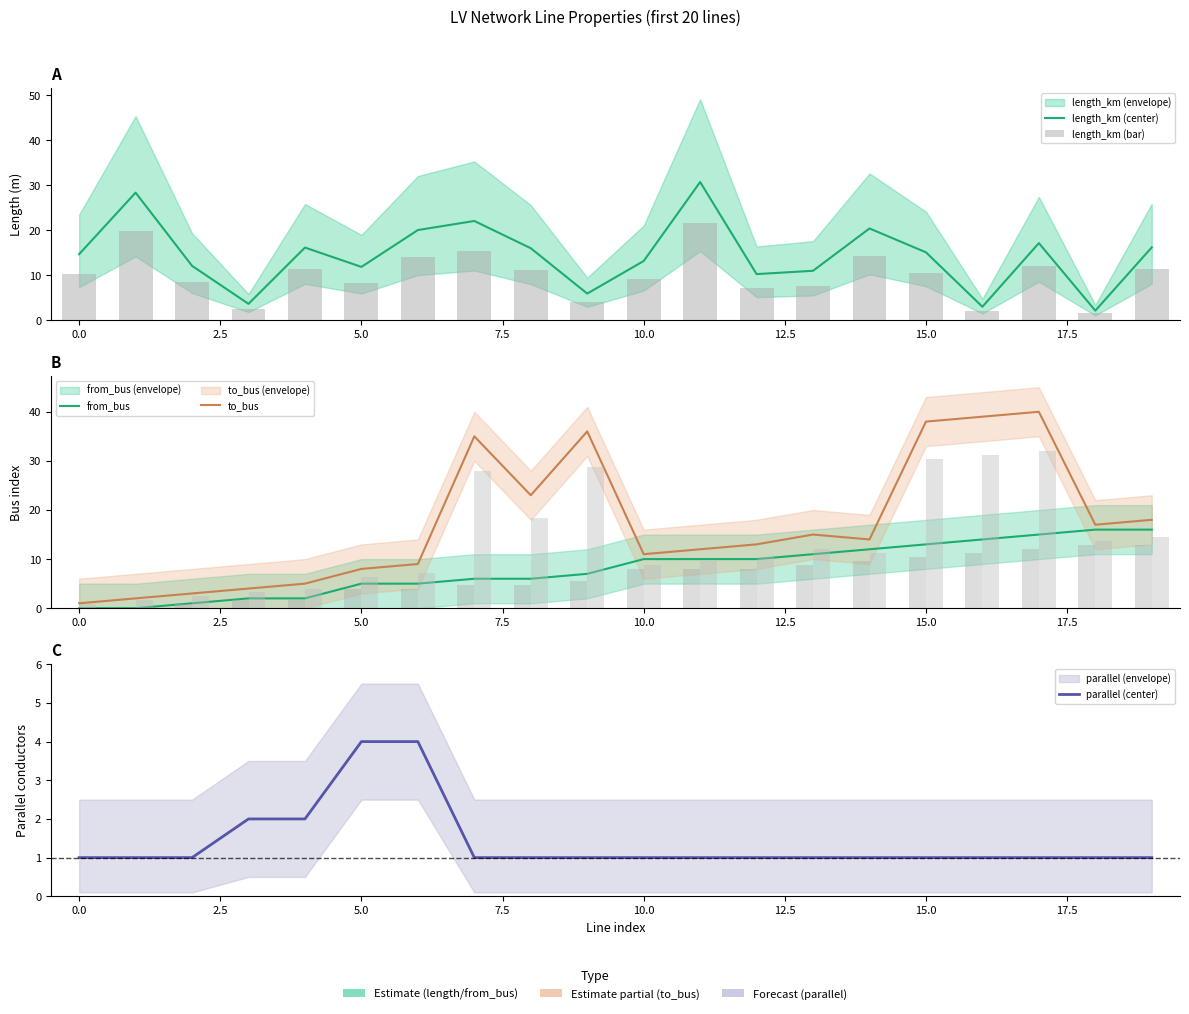

What is the average value of the length_km (bar) series?

10.1